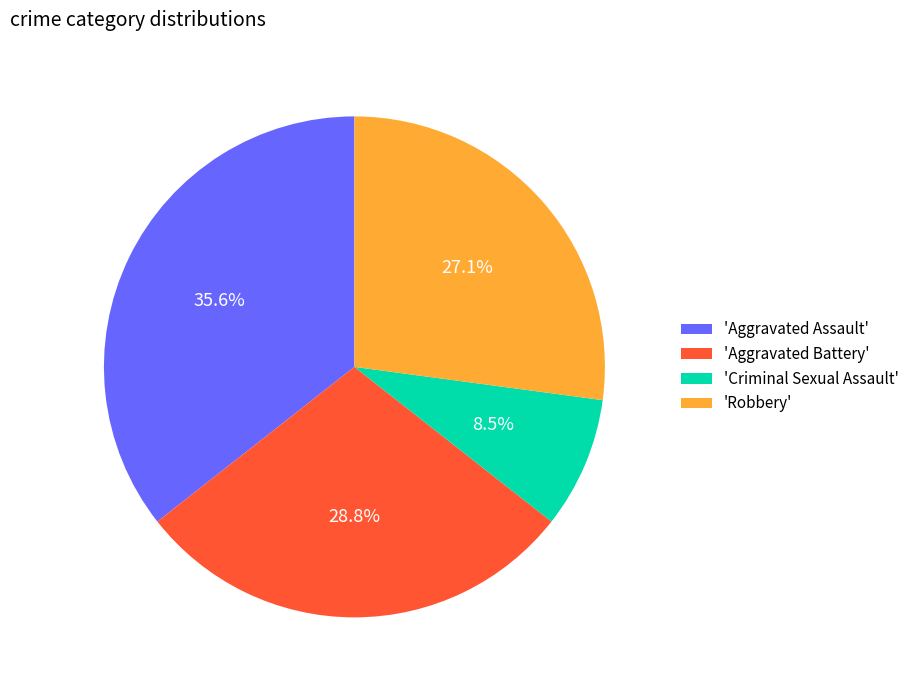

Rank the categories by value from highest to lowest.

'Aggravated Assault', 'Aggravated Battery', 'Robbery', 'Criminal Sexual Assault'